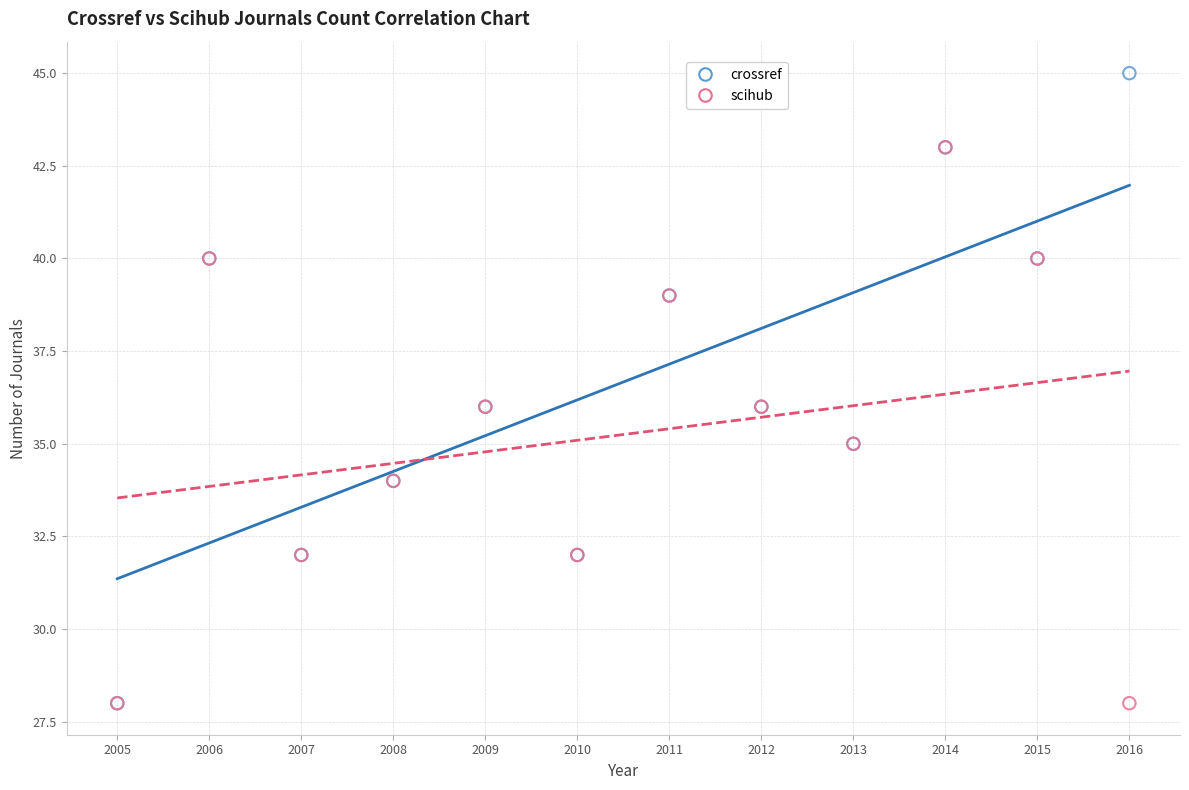

Which series has the largest Y range (max minus min)?

crossref